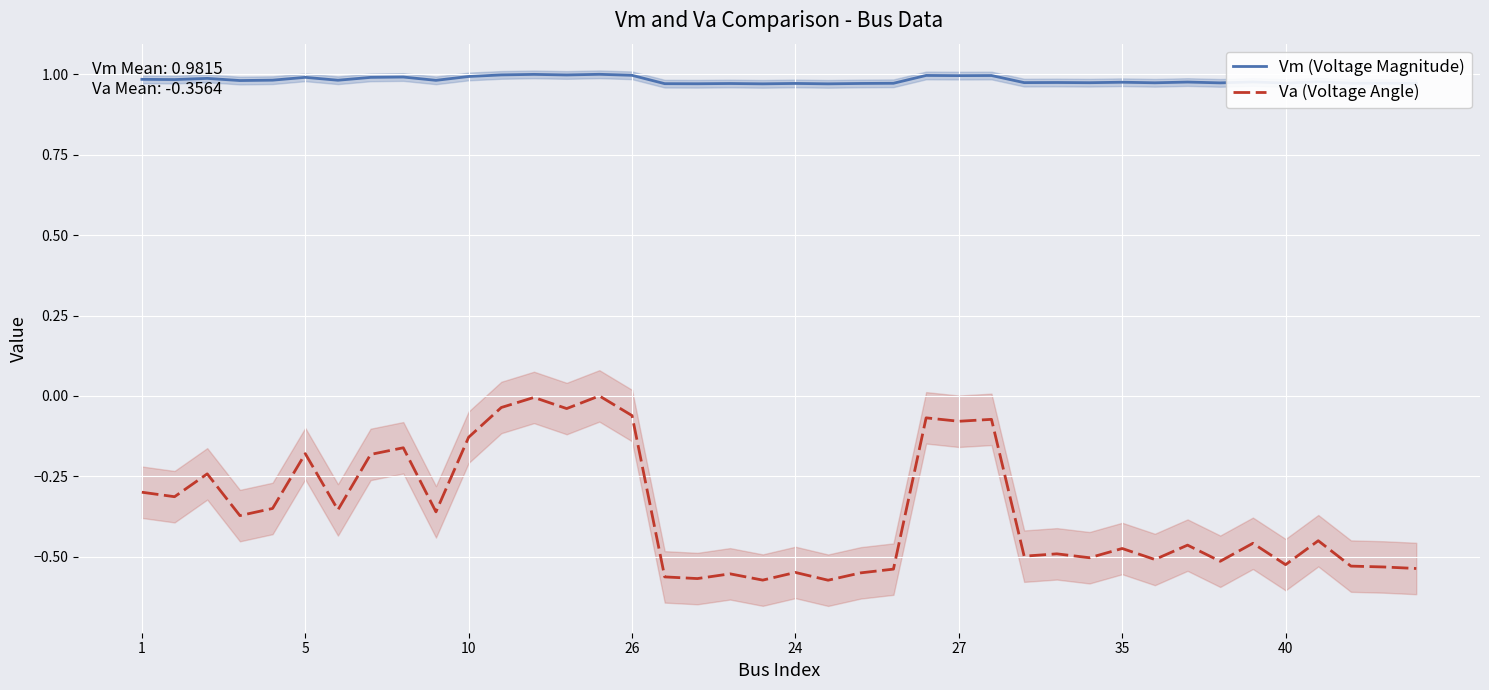

True or false: Vm (Voltage Magnitude) and Va (Voltage Angle) cross at least once.

False